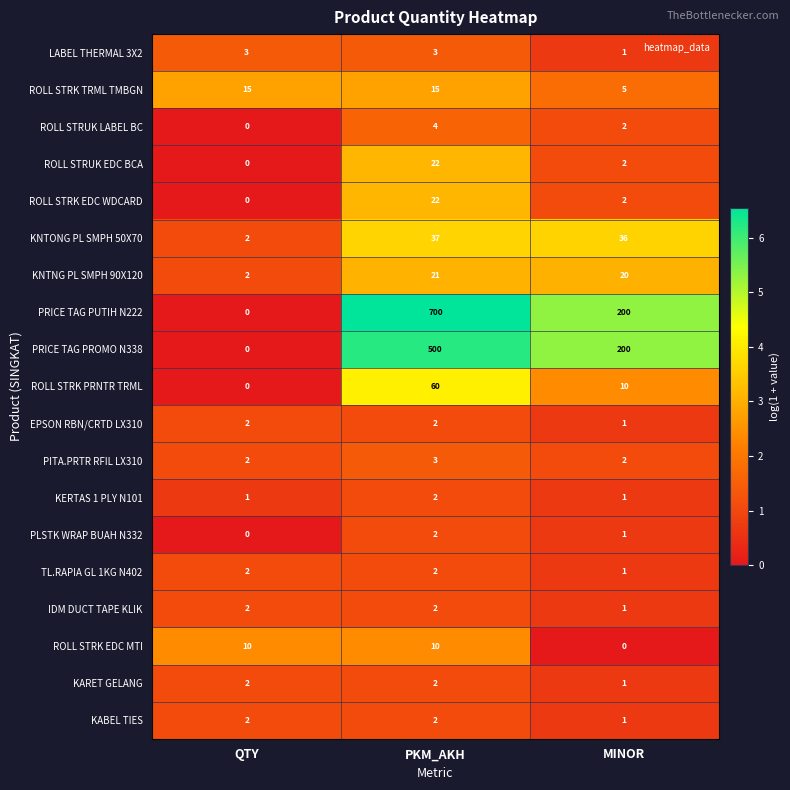

The TL.RAPIA GL 1KG N402 series shows 0 at MINOR. True or false?

False